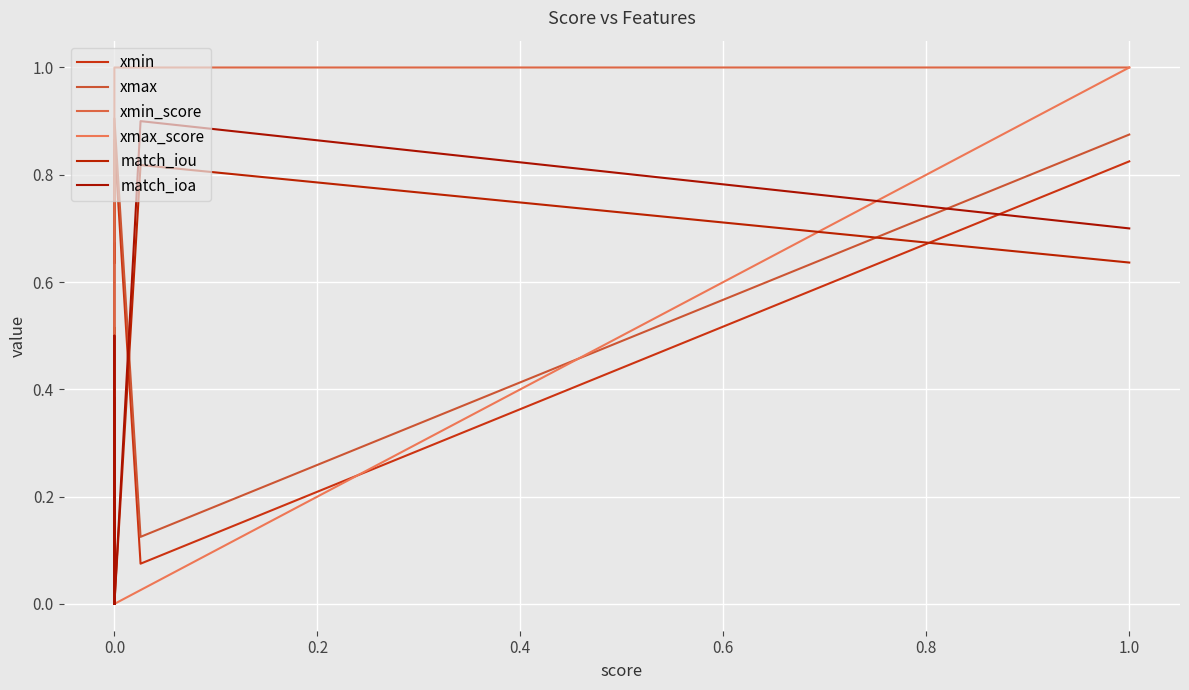

How many lines are shown in the chart?

6